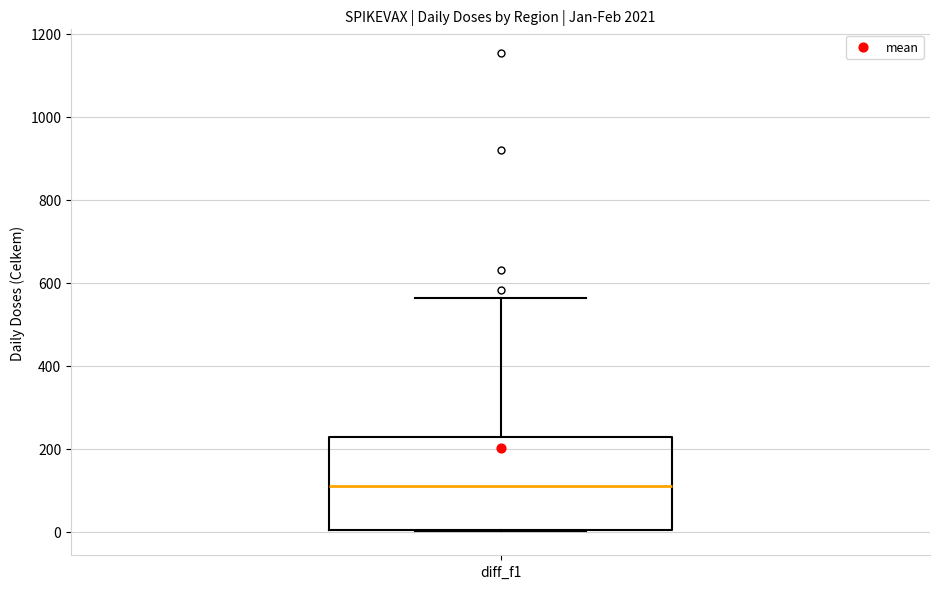

Read this box plot against the y-axis: the position of the median line, the range covered by the box, and the ends of both whiskers. The values are not printed on the chart, so give them approximately, as read against the axis.

median 120, box 0 to 220, whiskers 0 to 560